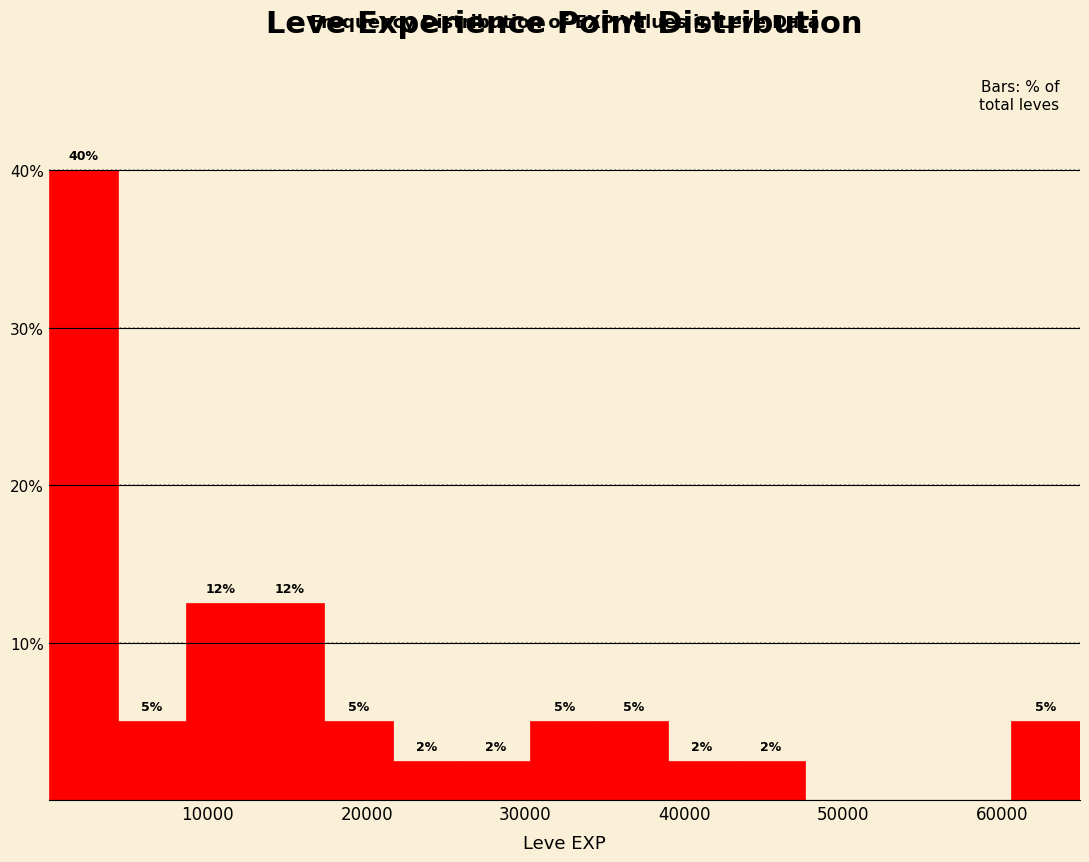

Which range on the x-axis has the tallest bar?

0 to 4000